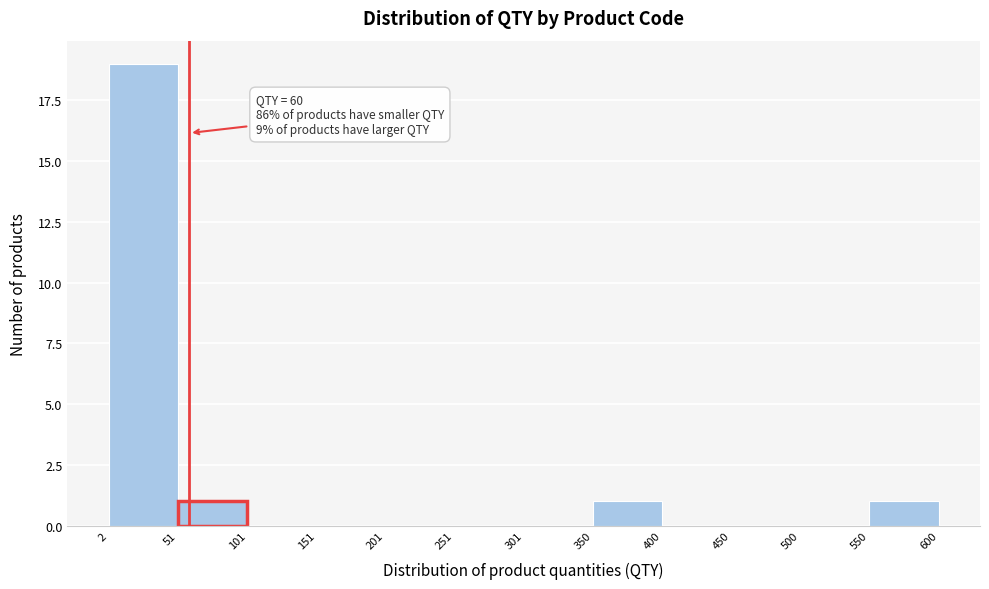

Over which range of the x-axis is the bar tallest?

2 to 51